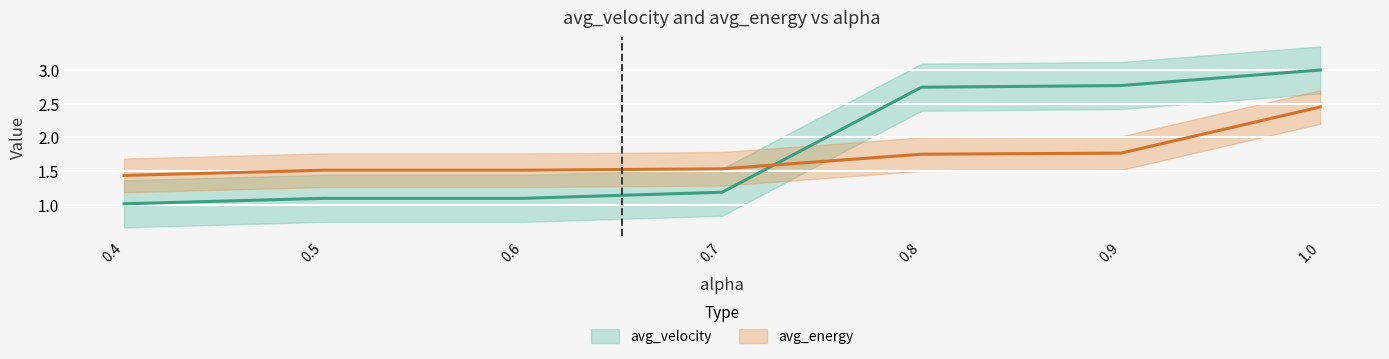

Rank the series by their maximum value, from lowest to highest.

avg_energy, avg_velocity